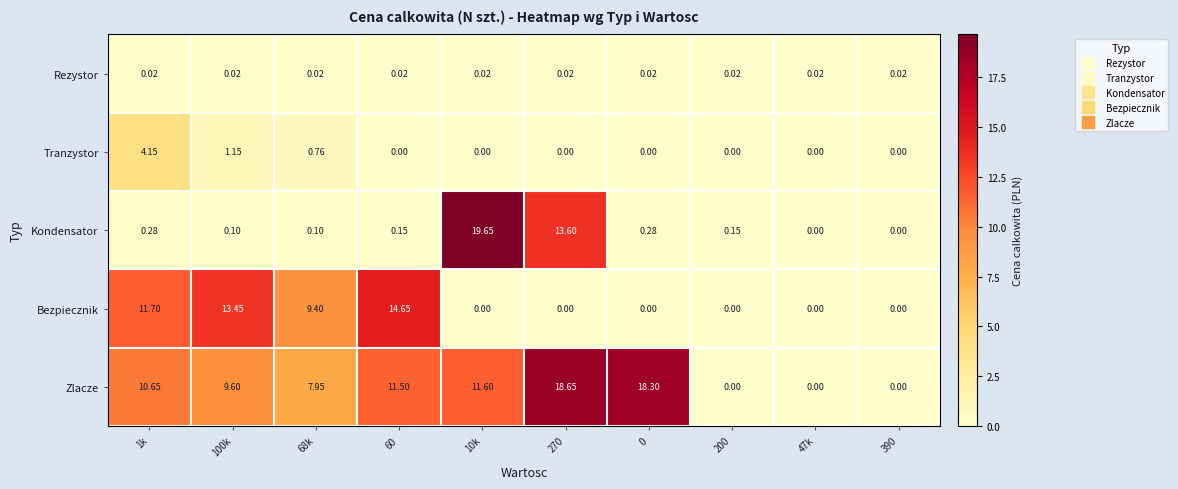

At 68k, list the series in order from smallest to largest.

Rezystor, Kondensator, Tranzystor, Zlacze, Bezpiecznik